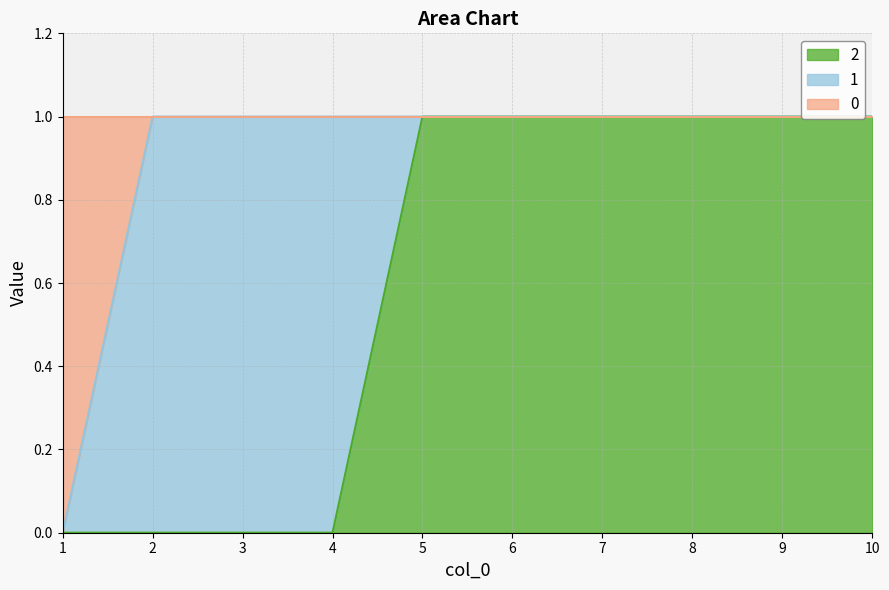

What is the maximum value shown in the chart?

1